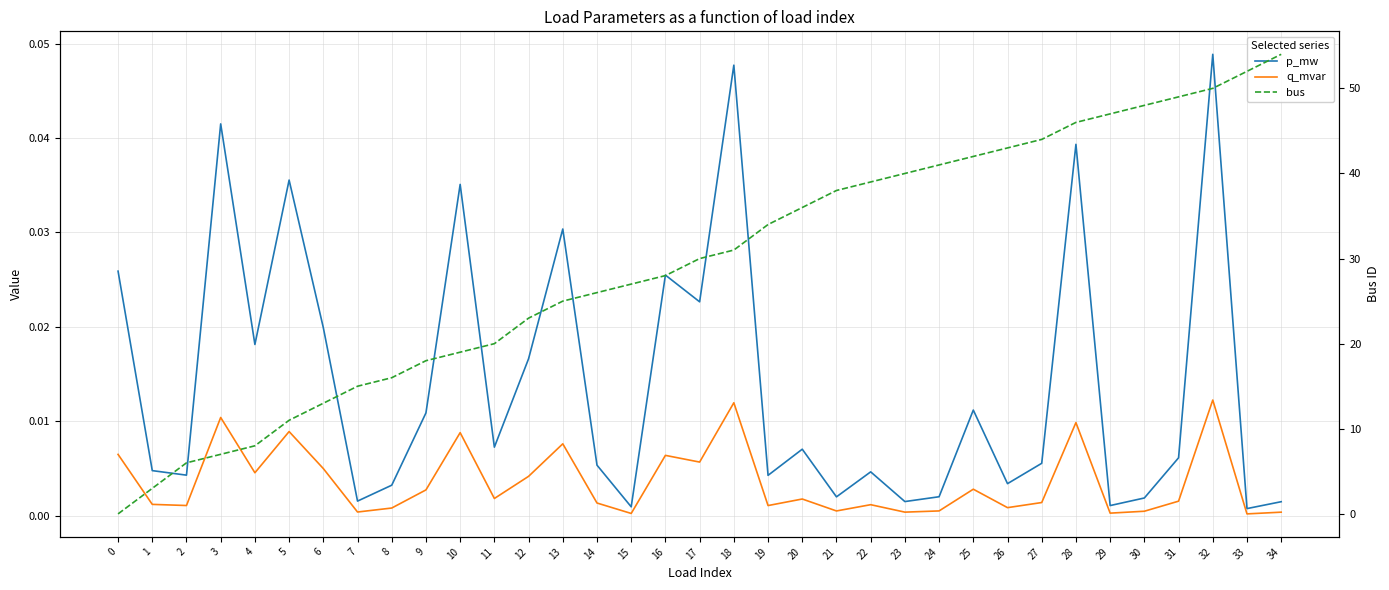

The value of bus at 24 is 23.0. True or false?

False